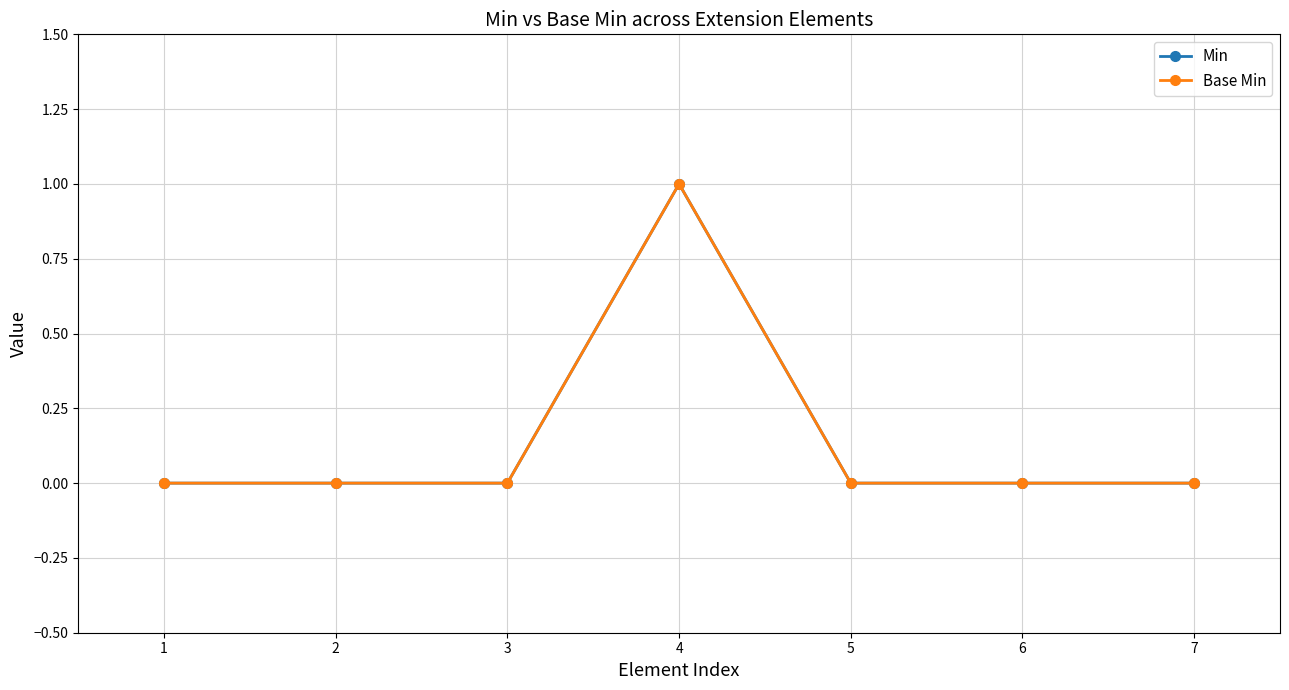

What are all the series names shown in the legend?

Min, Base Min